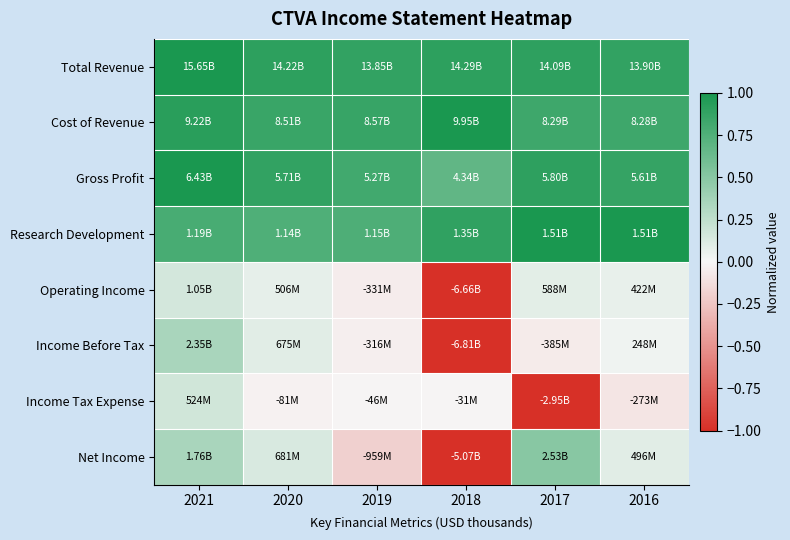

Reading left to right, list all the values displayed in this chart.

Total Revenue: 2021=1.0	2020=0.9	2019=0.9	2018=0.9	2017=0.9	2016=0.9
Cost of Revenue: 2021=0.9	2020=0.9	2019=0.9	2018=1.0	2017=0.8	2016=0.8
Gross Profit: 2021=1.0	2020=0.9	2019=0.8	2018=0.7	2017=0.9	2016=0.9
Research Development: 2021=0.8	2020=0.8	2019=0.8	2018=0.9	2017=1.0	2016=1.0
Operating Income: 2021=0.2	2020=0.1	2019=-0.0	2018=-1.0	2017=0.1	2016=0.1
Income Before Tax: 2021=0.3	2020=0.1	2019=-0.0	2018=-1.0	2017=-0.1	2016=0.0
Income Tax Expense: 2021=0.2	2020=-0.0	2019=-0.0	2018=-0.0	2017=-1.0	2016=-0.1
Net Income: 2021=0.3	2020=0.1	2019=-0.2	2018=-1.0	2017=0.5	2016=0.1